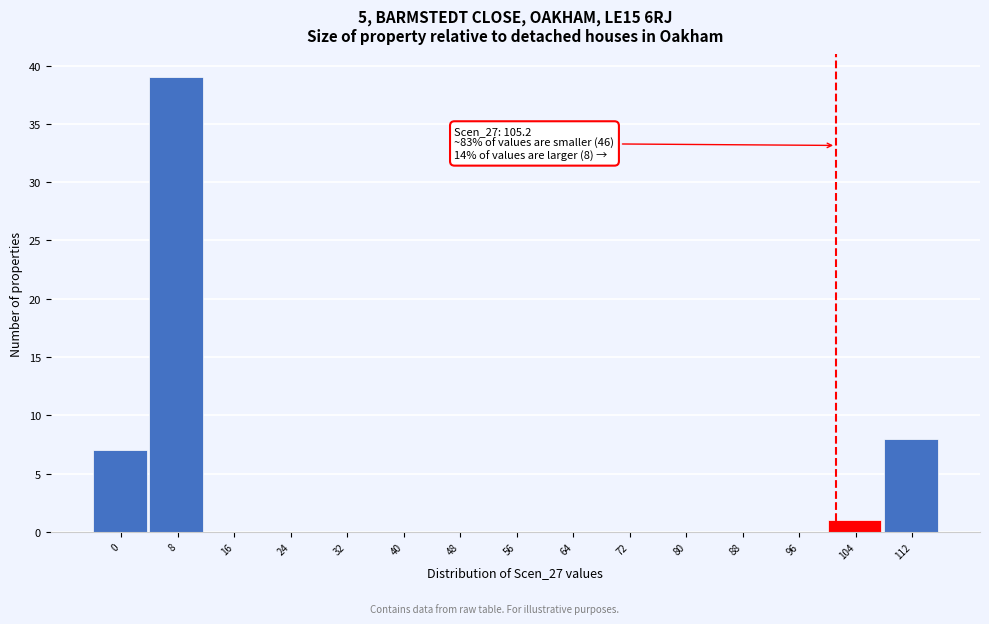

Reading left to right, extract all data points from this chart.

0=7	8=39	16=0	24=0	32=0	40=0	48=0	56=0	64=0	72=0	80=0	88=0	96=0	104=1	112=8